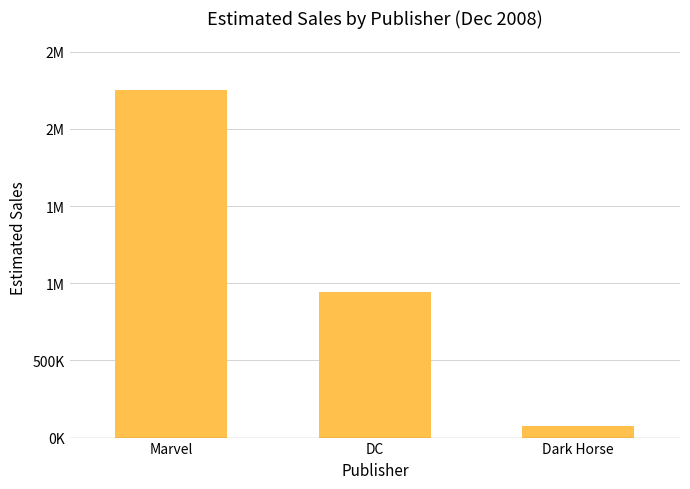

Are the bars horizontal?

No